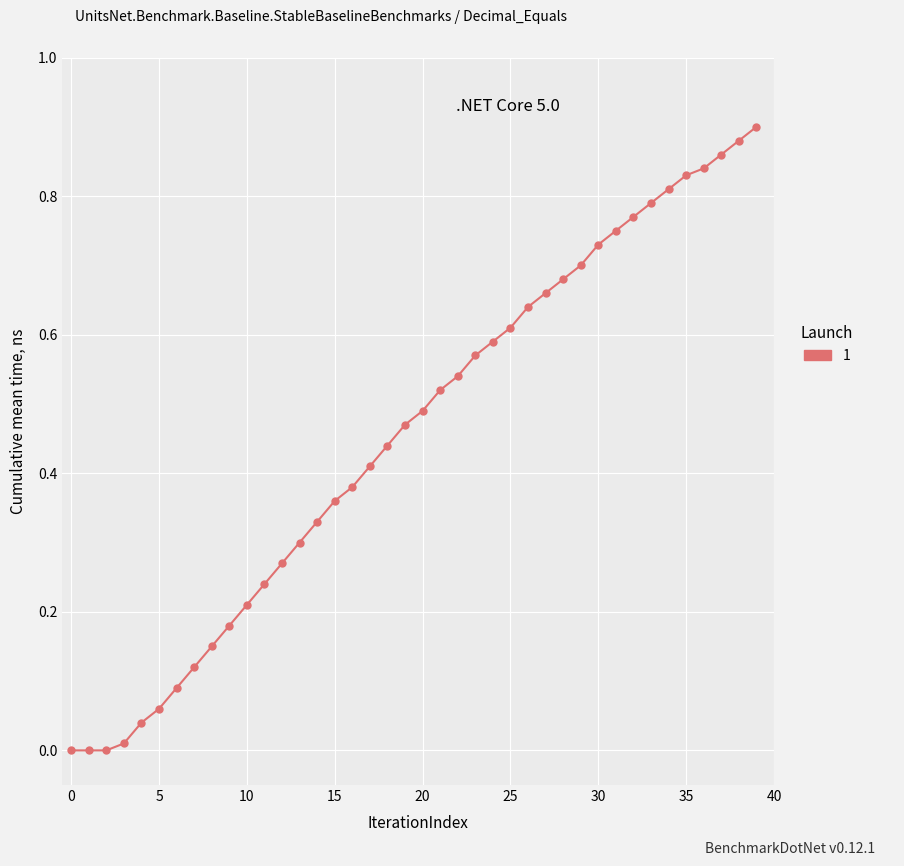

What is the sum of all values?

18.2